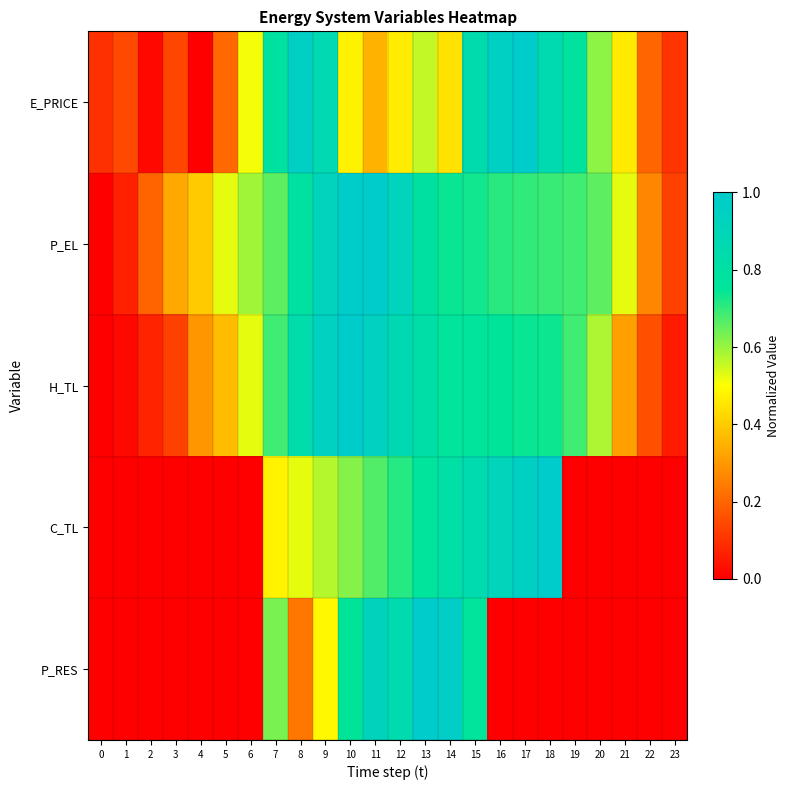

Reading left to right, transcribe all the data shown in this chart.

E_PRICE: 0=0.1	1=0.1	2=0.0	3=0.1	4=0.0	5=0.2	6=0.5	7=0.8	8=1.0	9=0.9	10=0.5	11=0.4	12=0.5	13=0.6	14=0.4	15=0.8	16=1.0	17=1.0	18=0.9	19=0.8	20=0.6	21=0.5	22=0.2	23=0.1
P_EL: 0=0.0	1=0.1	2=0.2	3=0.3	4=0.4	5=0.5	6=0.6	7=0.7	8=0.8	9=0.9	10=1.0	11=1.0	12=0.9	13=0.8	14=0.7	15=0.7	16=0.7	17=0.7	18=0.7	19=0.7	20=0.7	21=0.5	22=0.3	23=0.1
H_TL: 0=0.0	1=0.0	2=0.1	3=0.1	4=0.3	5=0.4	6=0.5	7=0.7	8=0.8	9=0.9	10=1.0	11=0.9	12=0.9	13=0.8	14=0.8	15=0.8	16=0.8	17=0.7	18=0.7	19=0.7	20=0.6	21=0.3	22=0.2	23=0.1
C_TL: 0=0.0	1=0.0	2=0.0	3=0.0	4=0.0	5=0.0	6=0.0	7=0.5	8=0.5	9=0.6	10=0.6	11=0.7	12=0.7	13=0.8	14=0.8	15=0.9	16=0.9	17=1.0	18=1.0	19=0.0	20=0.0	21=0.0	22=0.0	23=0.0
P_RES: 0=0.0	1=0.0	2=0.0	3=0.0	4=0.0	5=0.0	6=0.0	7=0.6	8=0.2	9=0.5	10=0.8	11=0.9	12=0.9	13=1.0	14=1.0	15=0.8	16=0.0	17=0.0	18=0.0	19=0.0	20=0.0	21=0.0	22=0.0	23=0.0